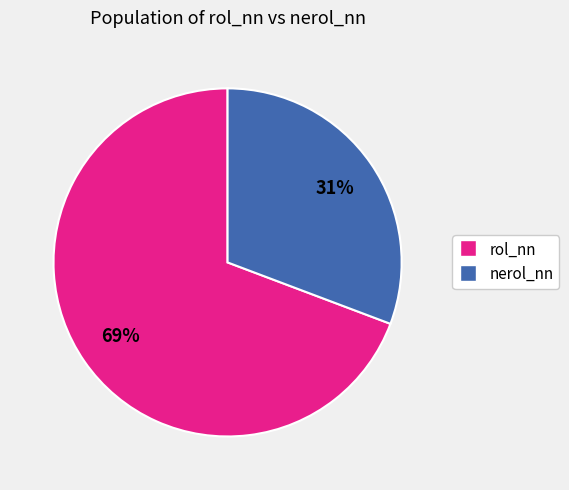

Combined, do nerol_nn and rol_nn account for over 50%?

Yes